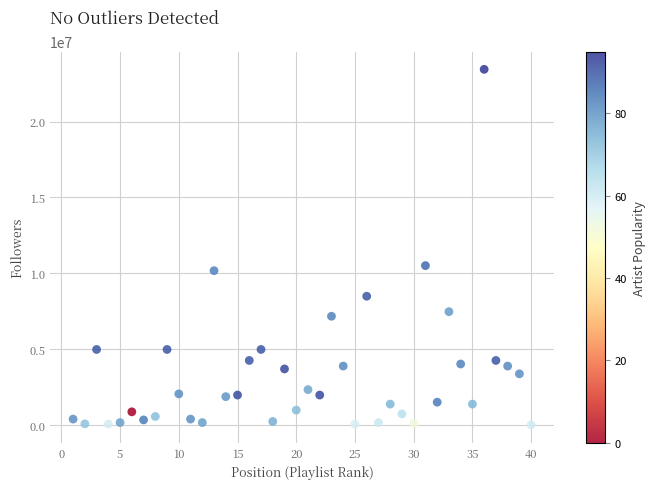

What Y value in the scatter plot is closest to 11729799?

10508007